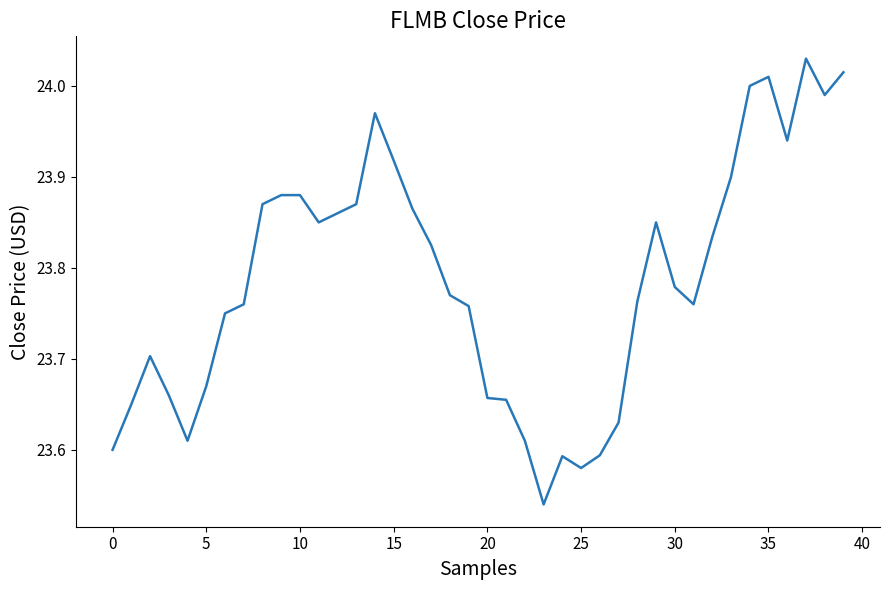

What is the difference between the maximum and minimum values?

0.5